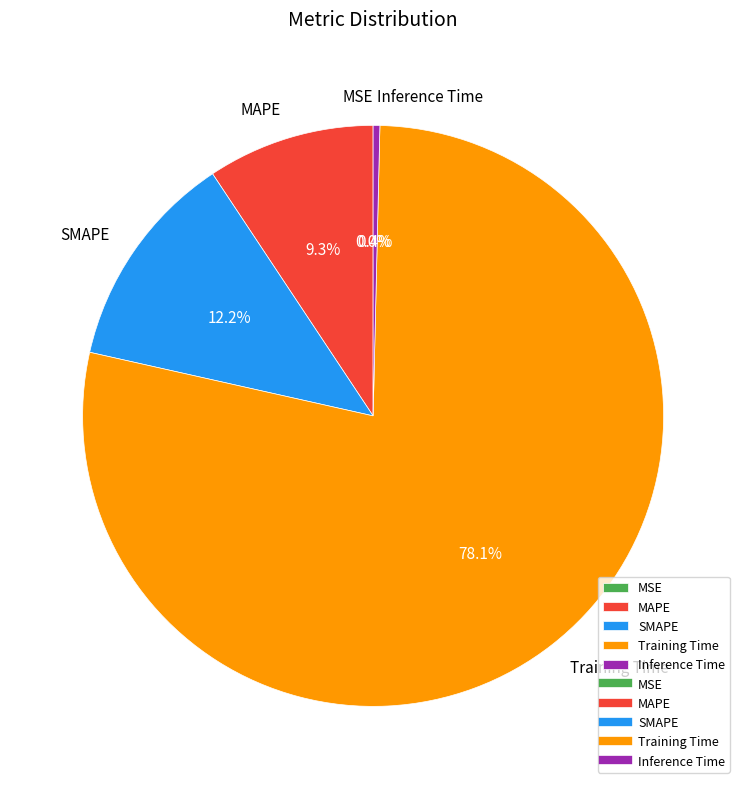

Do MSE and Training Time together represent more than half of the pie?

Yes